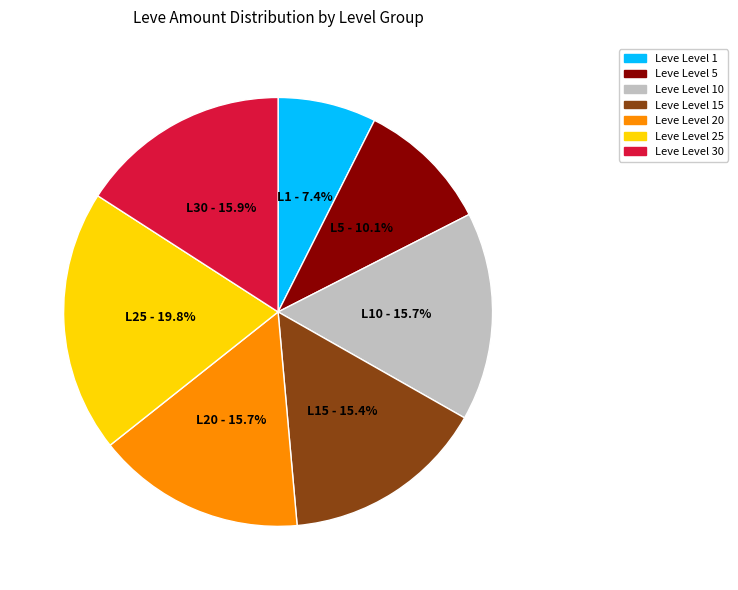

Which has a higher value, Leve Level 5 or Leve Level 10?

Leve Level 10